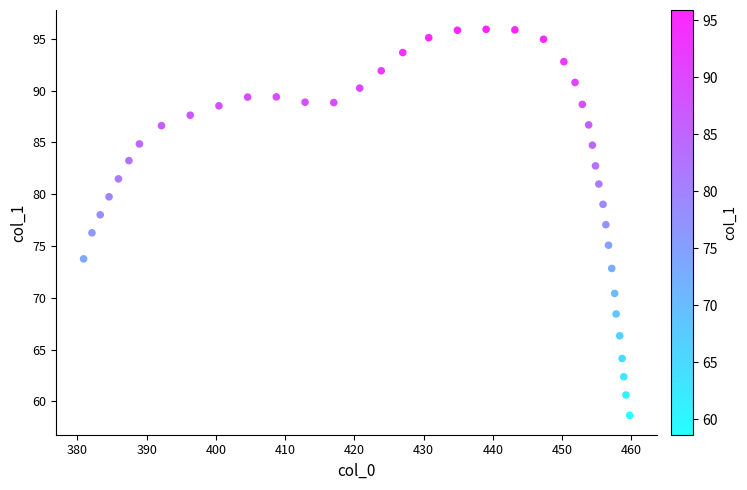

What is the range of Y values (max minus min)?

37.3